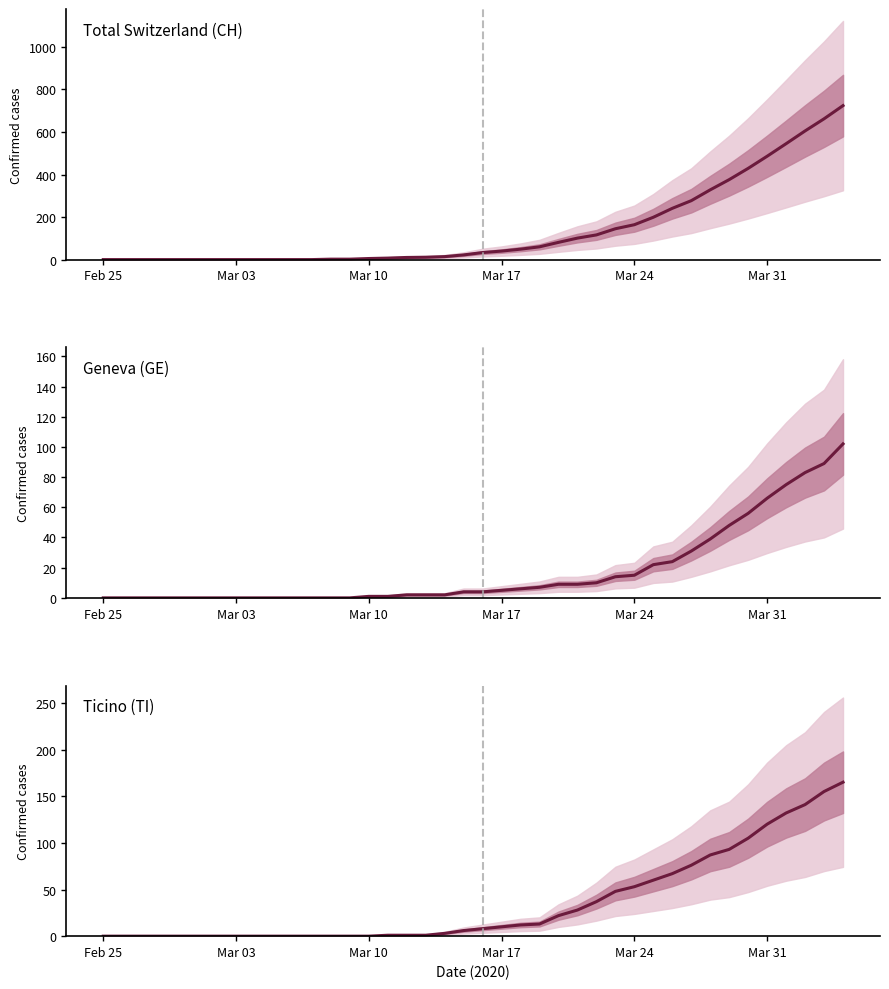

True or false: Total Switzerland (CH) and Ticino (TI) cross at least once.

False